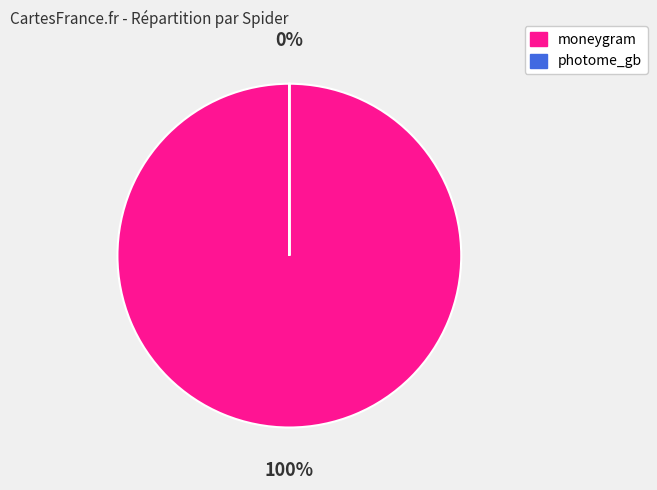

Rank the categories by value from lowest to highest.

photome_gb, moneygram